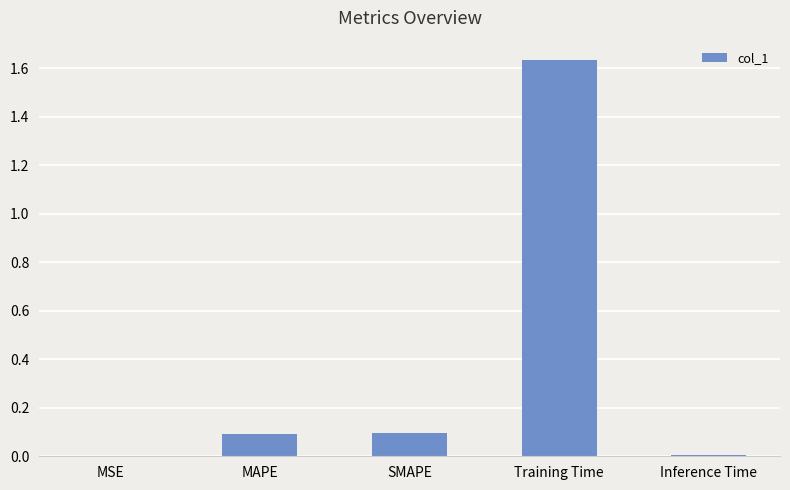

Is it true that the value at Inference Time is 0.0?

True